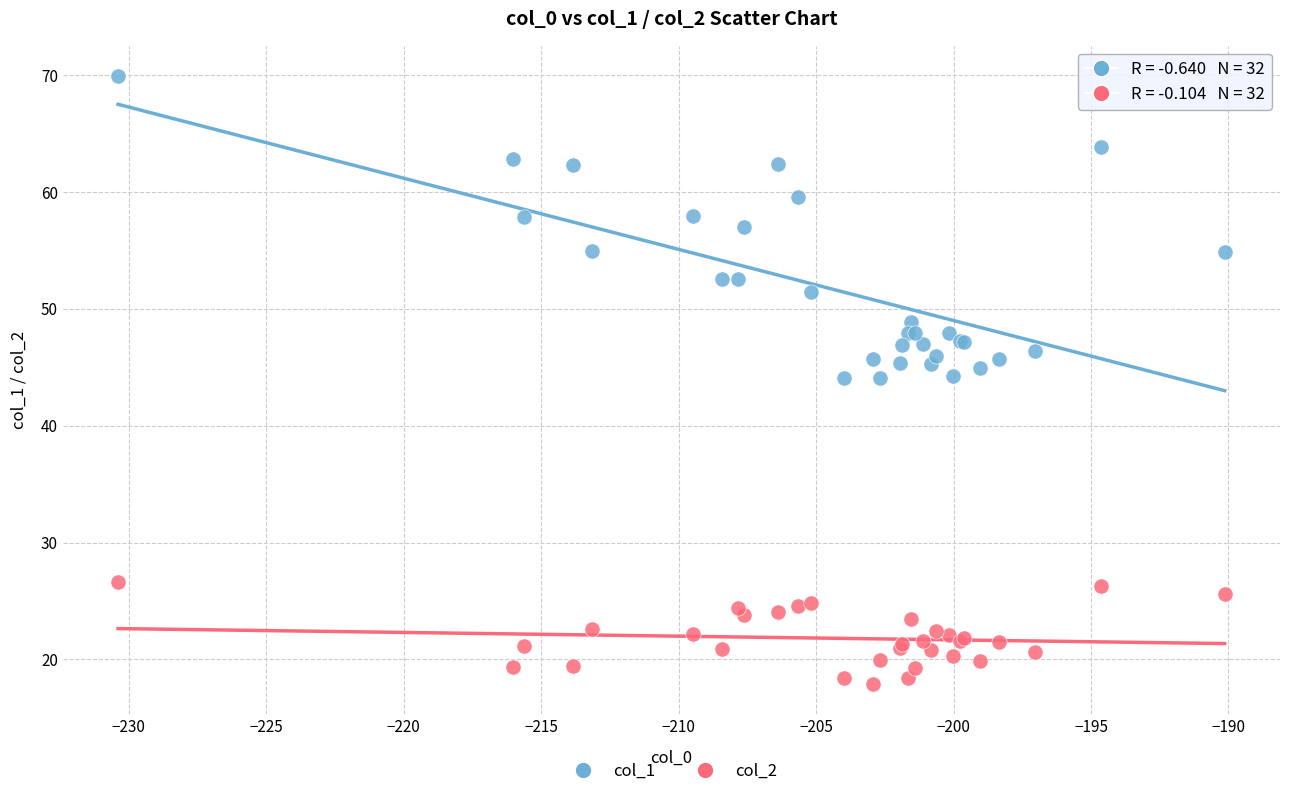

Which series has the widest spread of Y values?

col_1